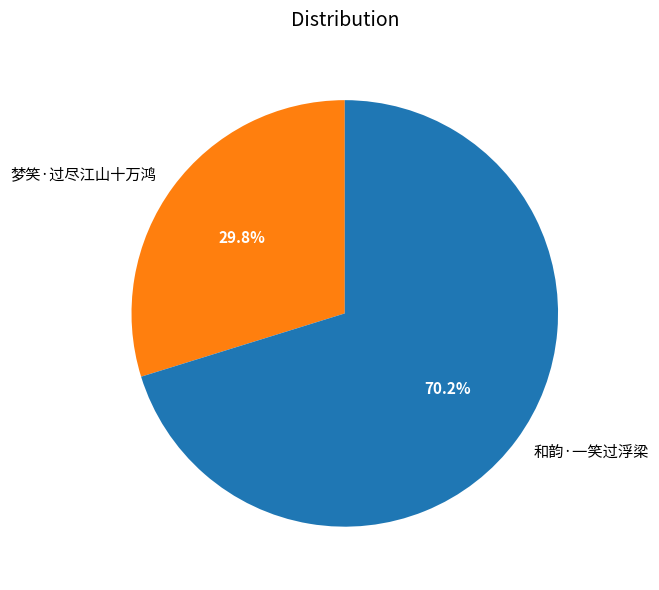

What is the ratio of the value at 和韵·一笑过浮梁 to the value at 梦笑·过尽江山十万鸿?

2.4